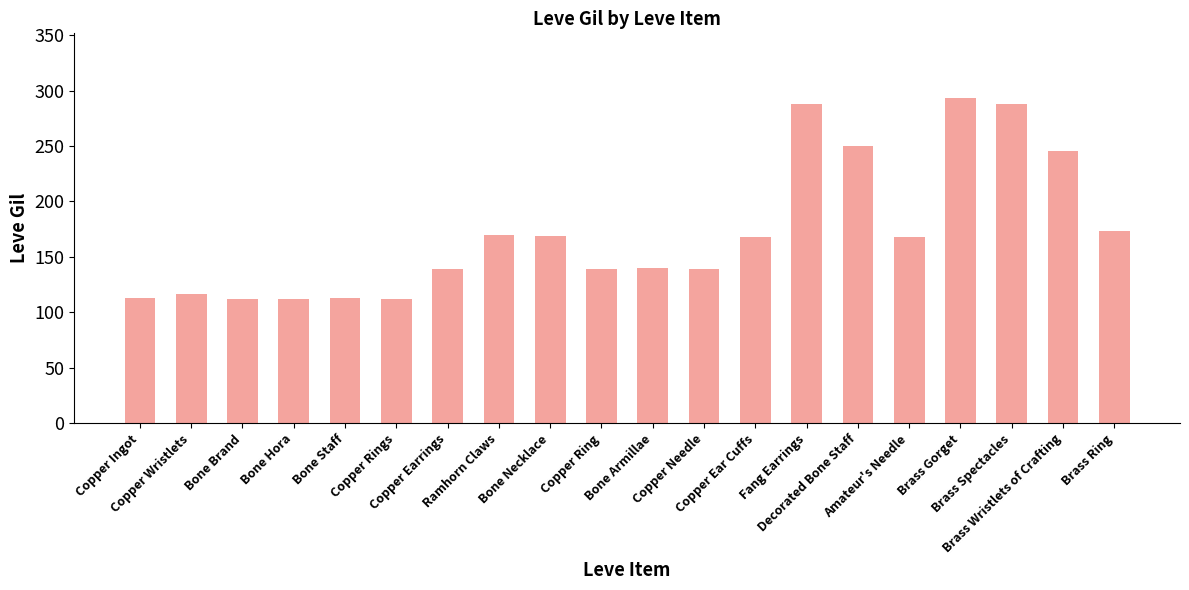

Approximately how many times larger is the value at Ramhorn Claws compared to Copper Ring?

1.2